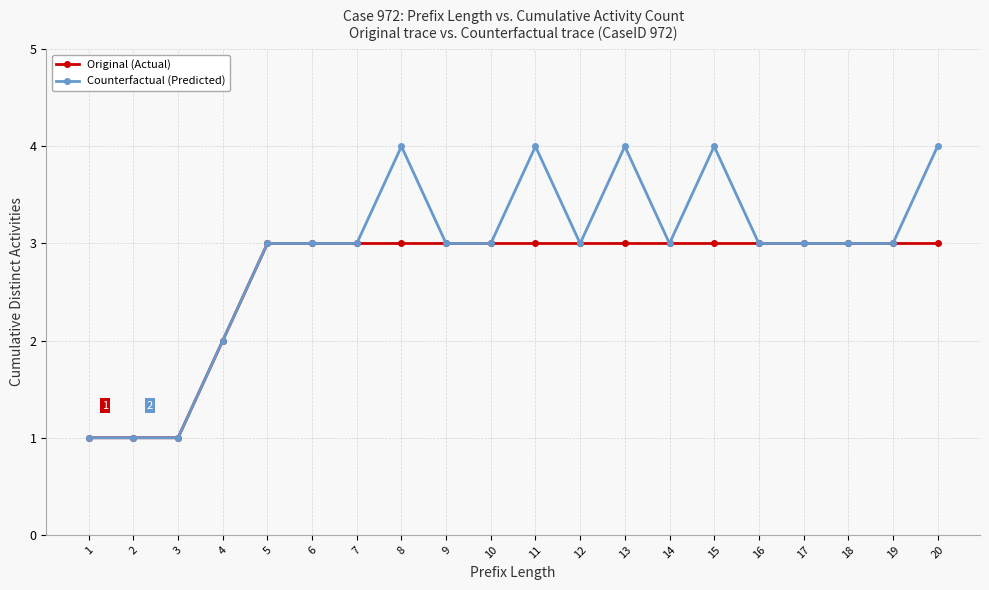

How many categories are shown in the chart?

20